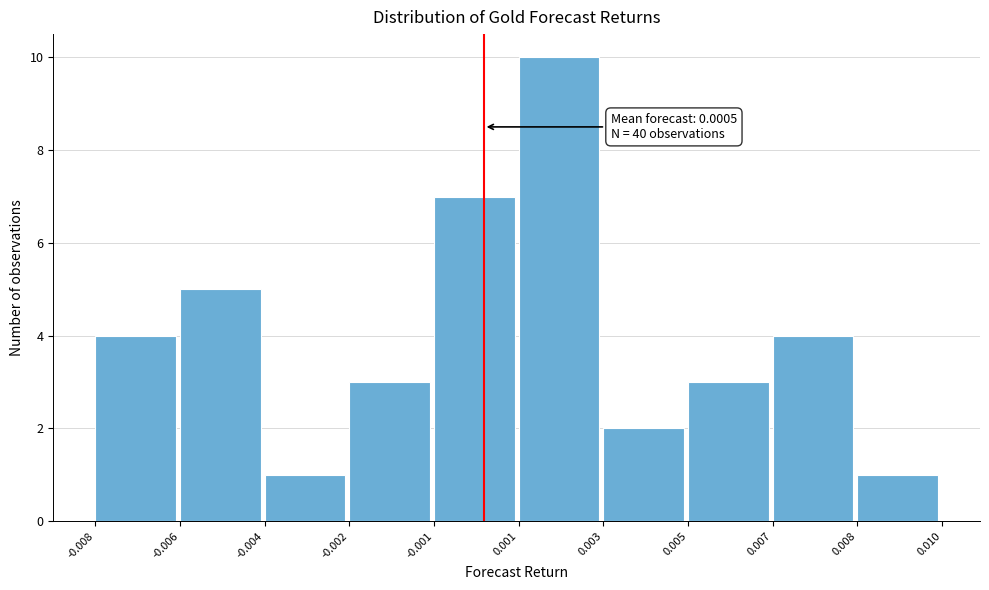

Reading left to right, transcribe all the data shown in this chart.

-0.008=4	-0.006=5	-0.004=1	-0.002=3	-0.001=7	0.001=10	0.003=2	0.005=3	0.007=4	0.008=1